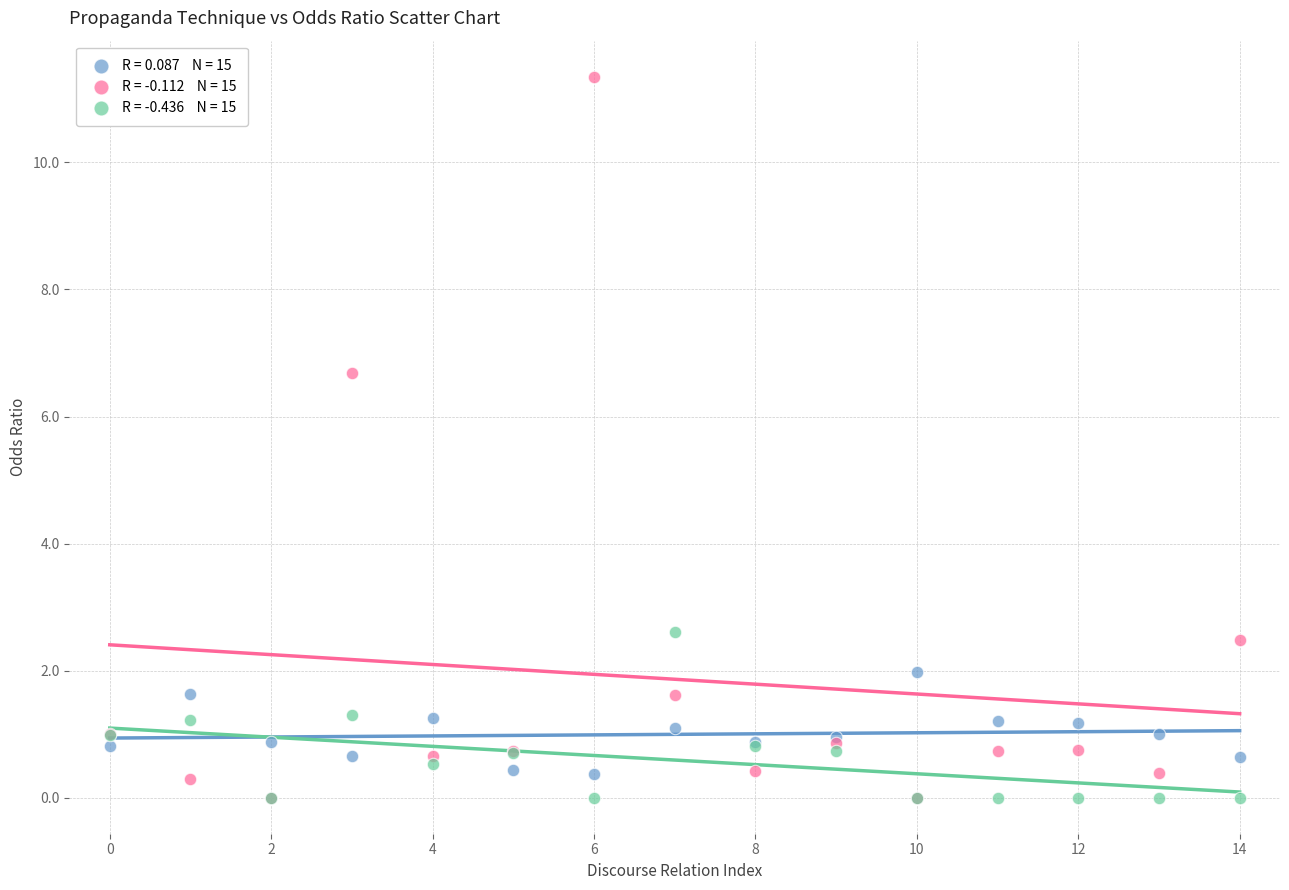

Across all series, what Y value is closest to 5?

6.7